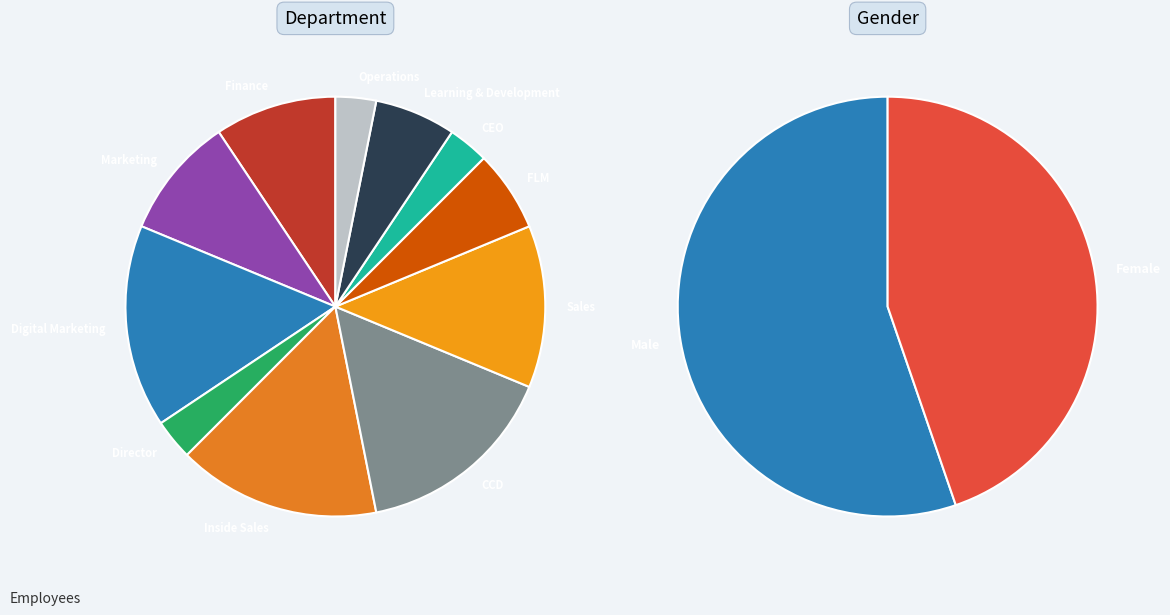

What portion of the pie excludes Sales?

87.5%